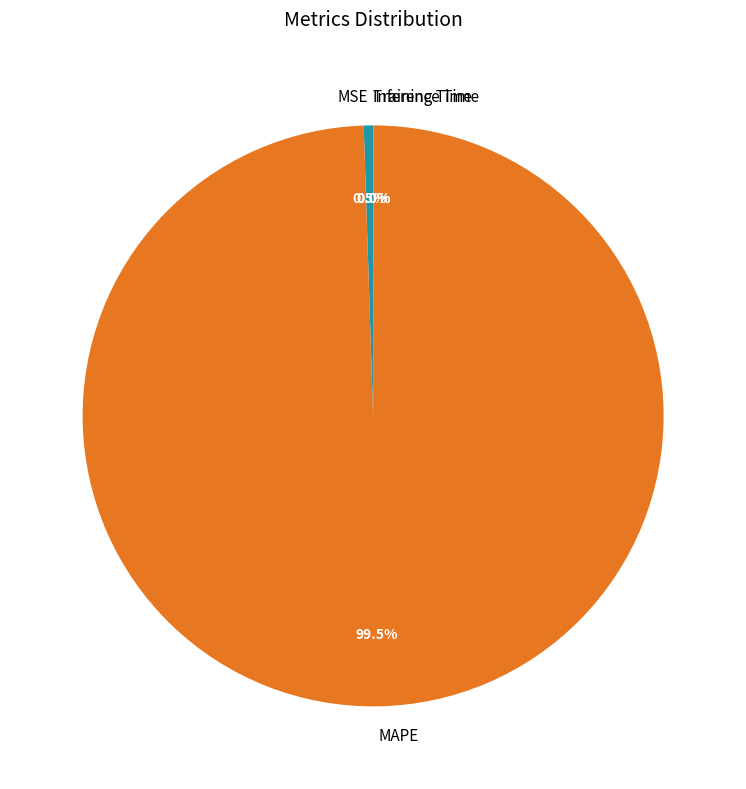

What is the largest slice in the pie chart?

MAPE